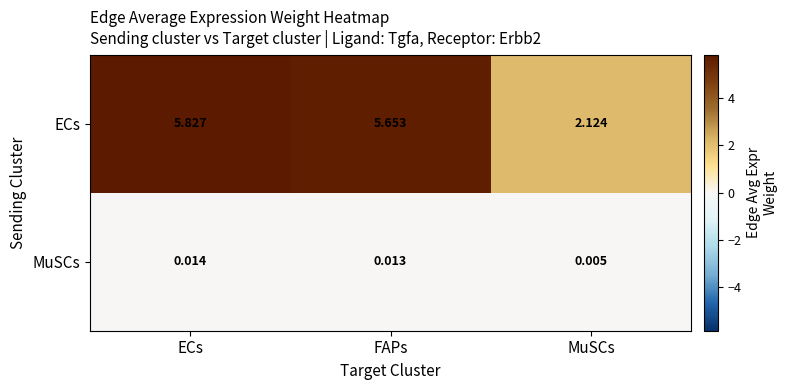

List the series in order of their overall mean, lowest first.

MuSCs, ECs